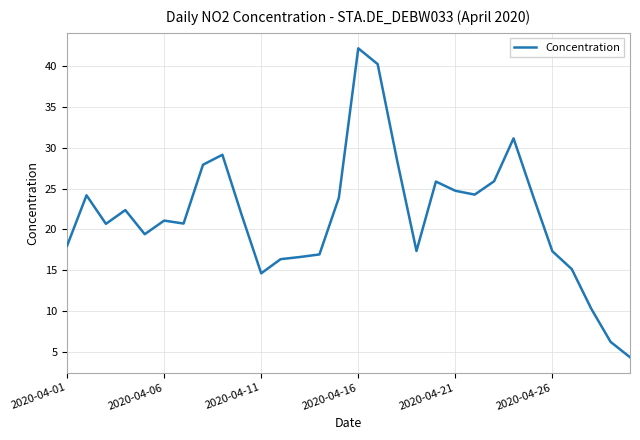

What is the difference between the maximum and minimum values?

37.8